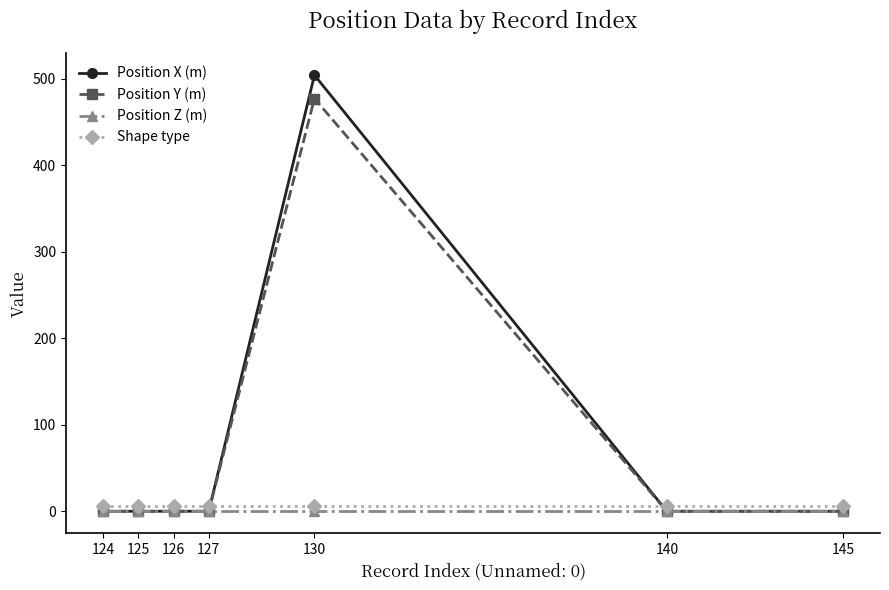

True or false: Shape type and Position Y (m) intersect in this chart.

True